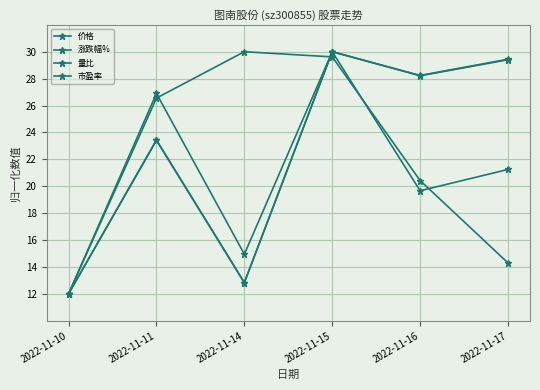

True or false: 量比 and 价格 intersect in this chart.

True